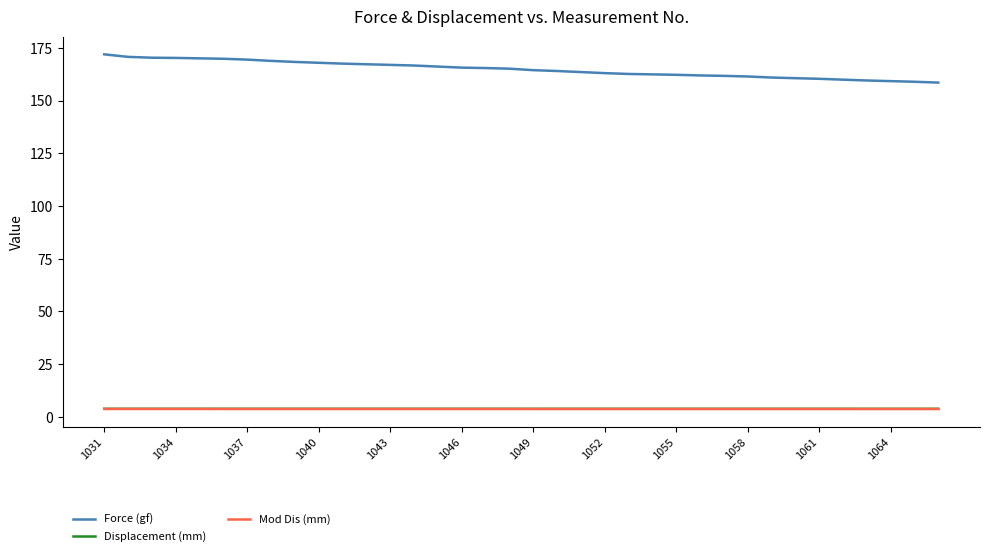

Which series has the largest total across all categories?

Force (gf)